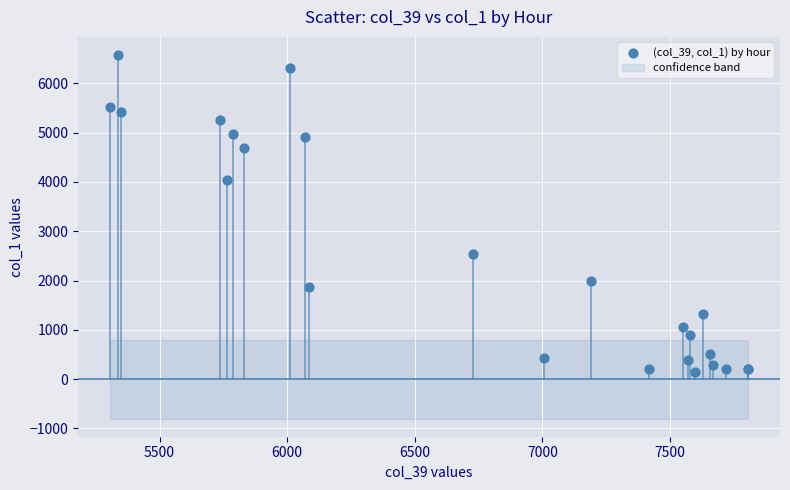

What Y value in the scatter plot is closest to 3357?

4048.6